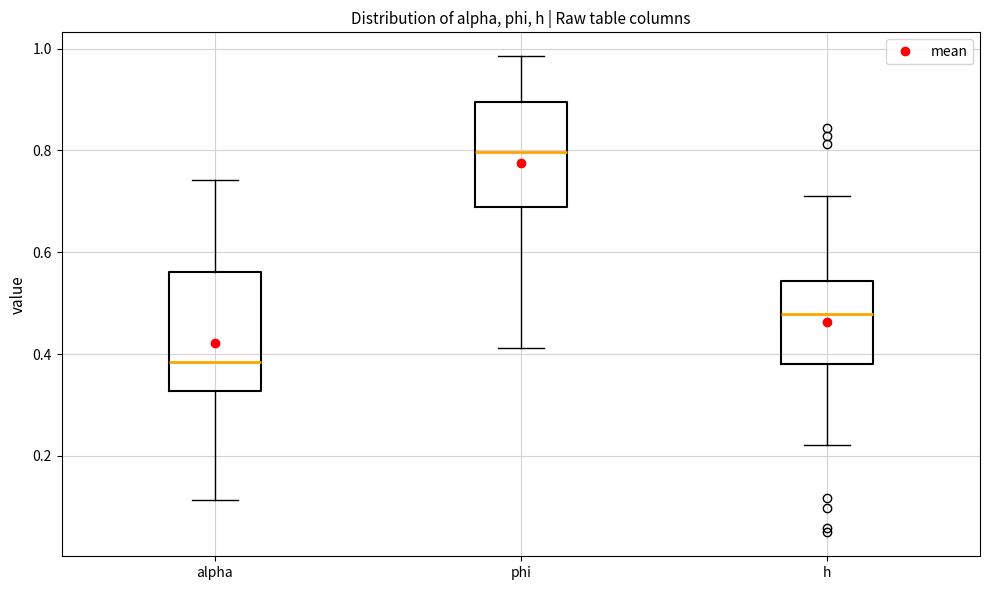

Reading left to right, read every box against the y-axis: the position of its median line, the range the box covers, and the ends of its whiskers. The values are not printed on the chart, so give them approximately, as read against the axis.

alpha: median 0.38, box 0.32 to 0.56, whiskers 0.12 to 0.74
phi: median 0.80, box 0.68 to 0.90, whiskers 0.42 to 0.98
h: median 0.48, box 0.38 to 0.54, whiskers 0.22 to 0.70